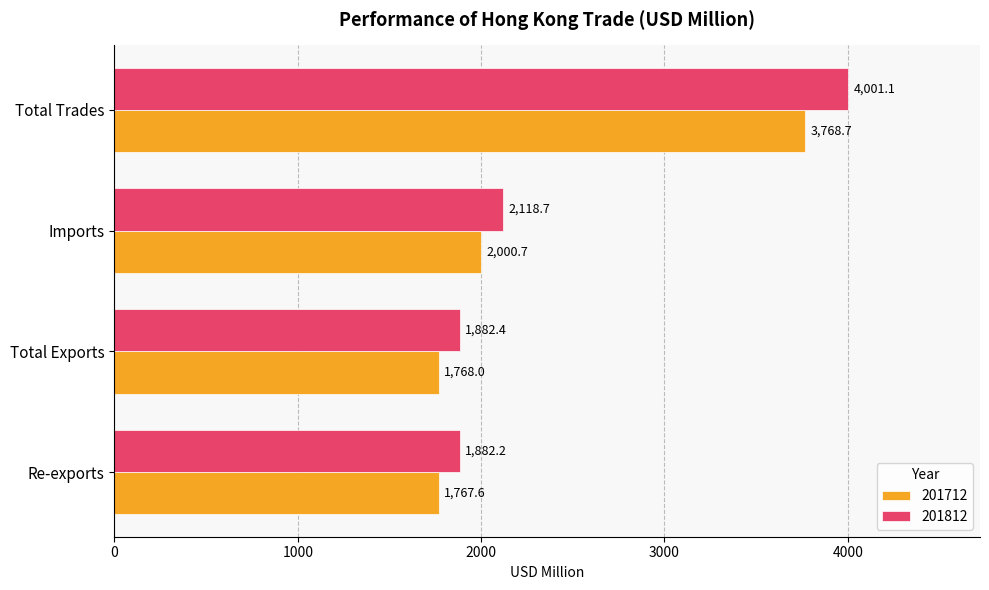

At how many categories does at least one series exceed 3541?

1